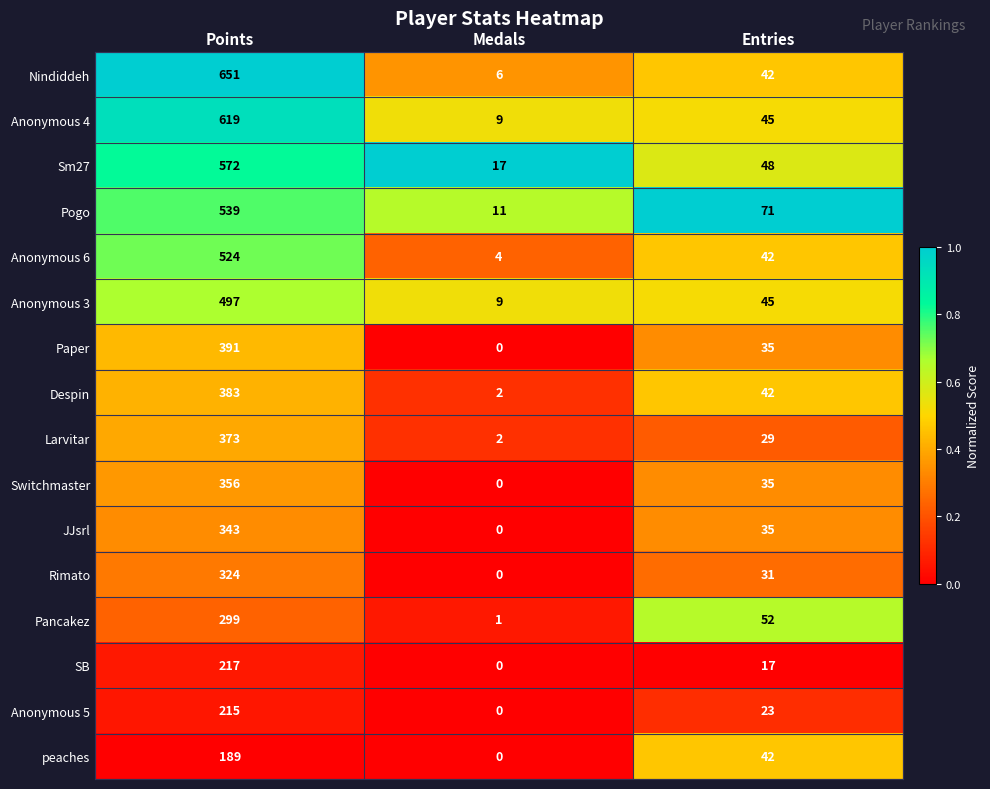

Which series has the largest total across all categories?

Nindiddeh